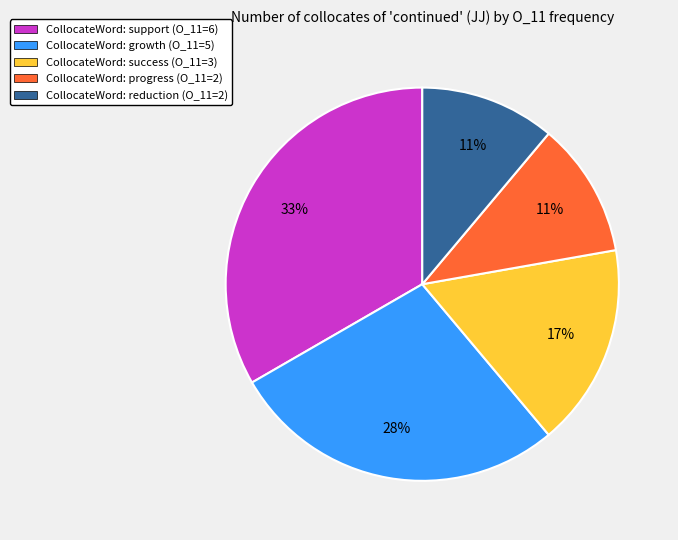

What percentage is the CollocateWord: reduction (O_11=2) slice, to the nearest percent?

11%